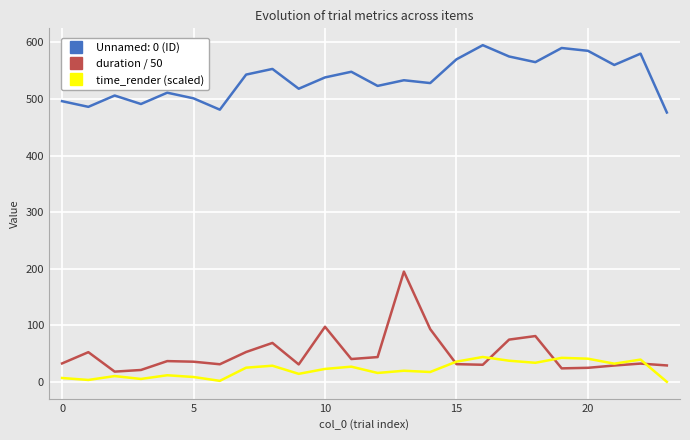

True or false: Unnamed: 0 (ID) and time_render (scaled) intersect in this chart.

False